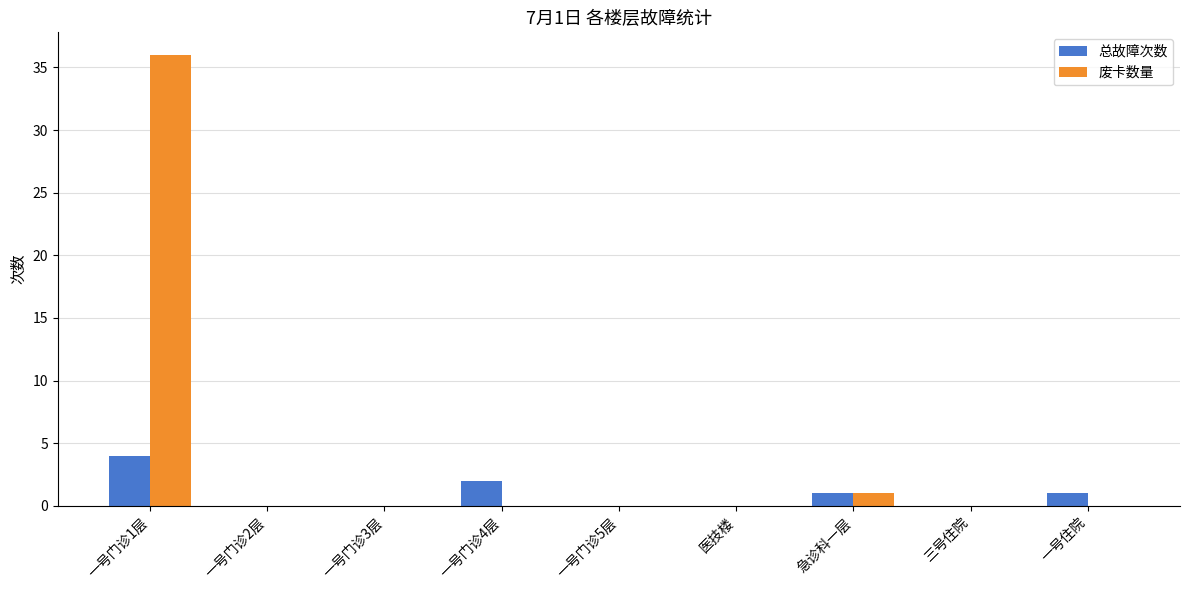

What is the sum of all 废卡数量 values?

37